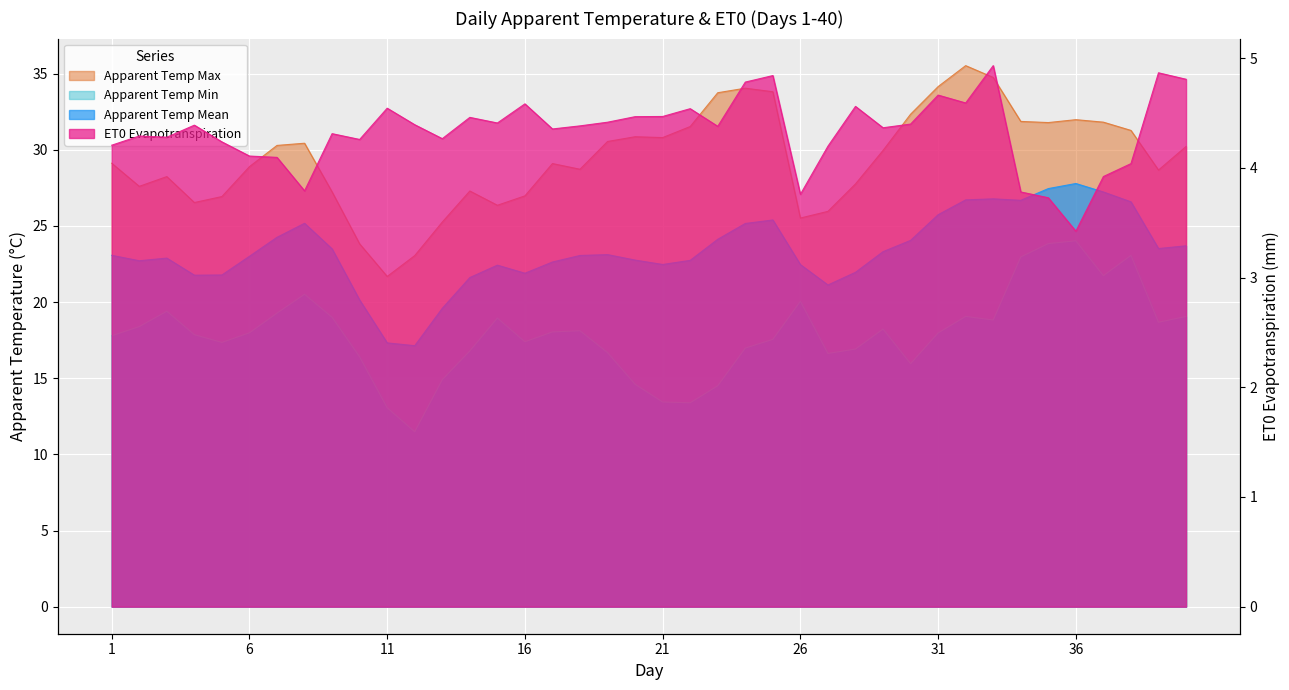

What is the sum of the apparent_temperature_min values at 14 and 7?

36.1